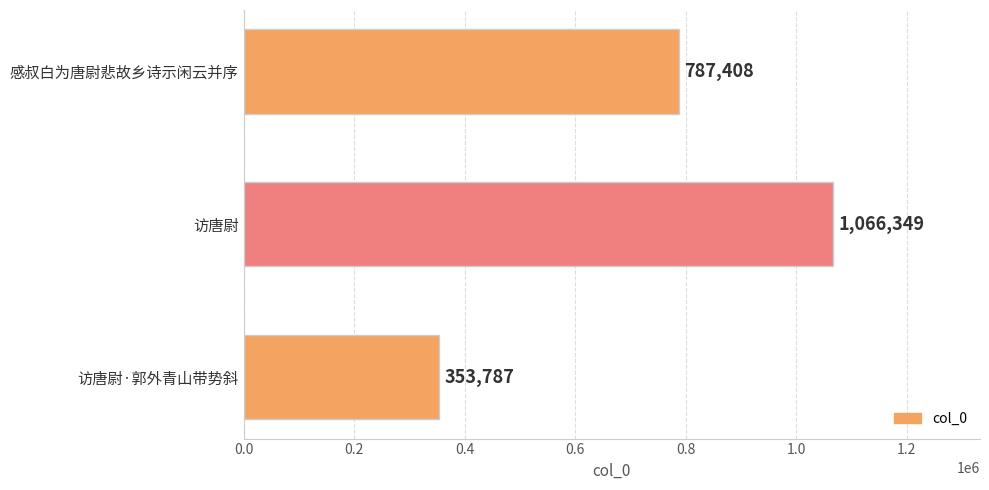

Between 访唐尉 and 感叔白为唐尉悲故乡诗示闲云并序, which is larger?

访唐尉